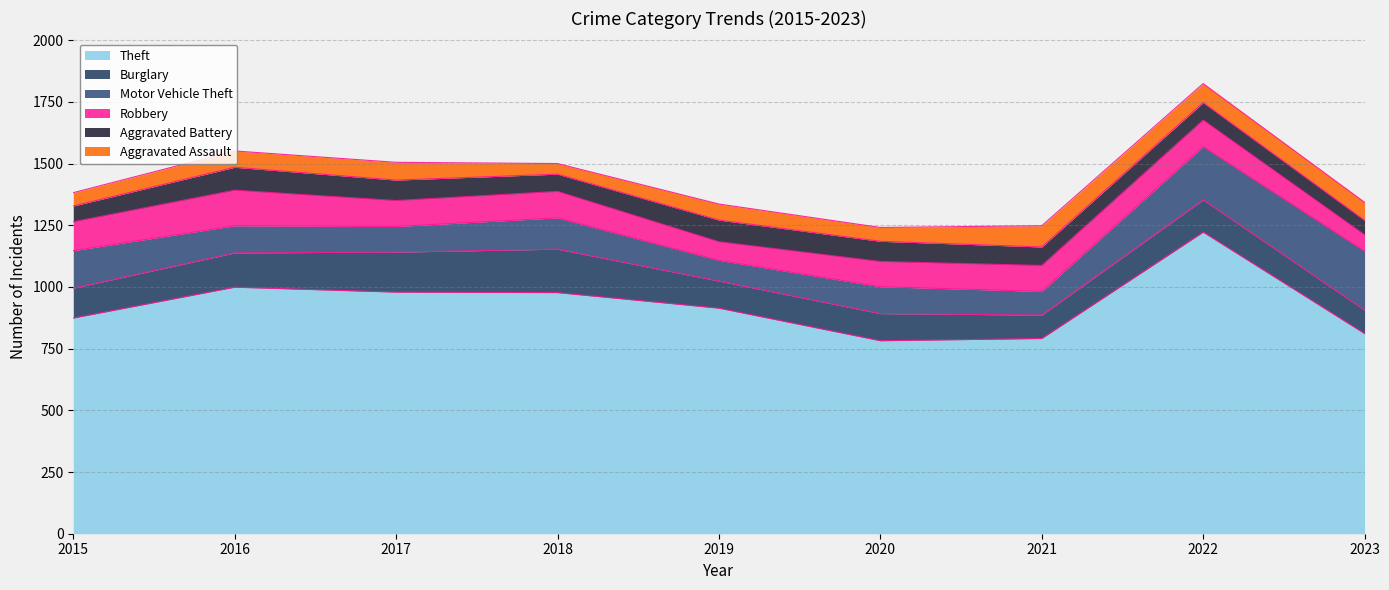

Between 2015 and 2018, which series saw the biggest shift?

Theft